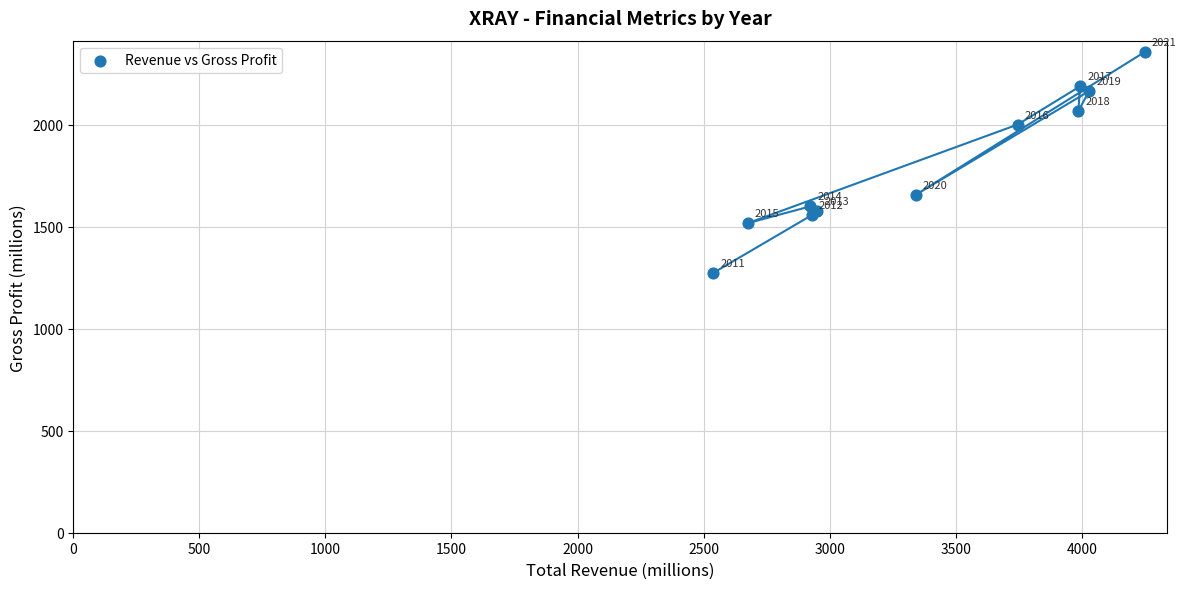

What Y value in the scatter plot is closest to 1815?

1657.0